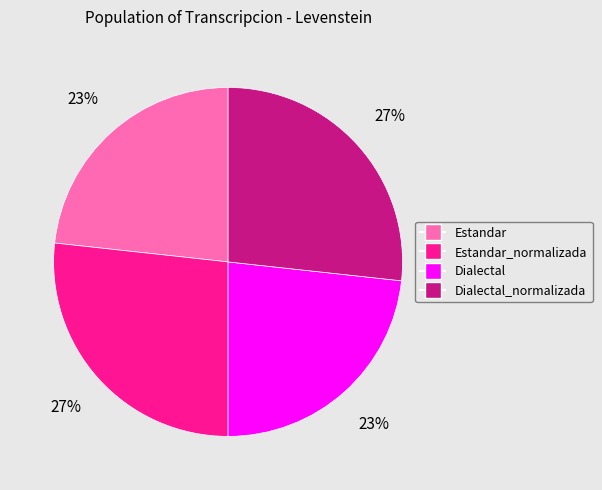

The Estandar_normalizada slice represents 27% of the pie. True or false?

True